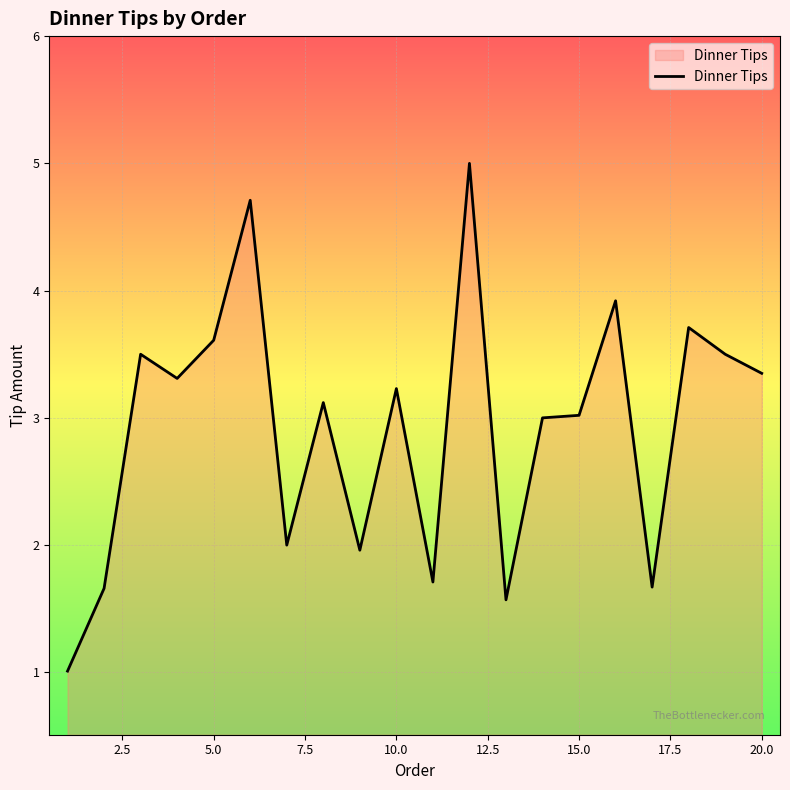

What is the difference between the maximum and minimum values?

4.0